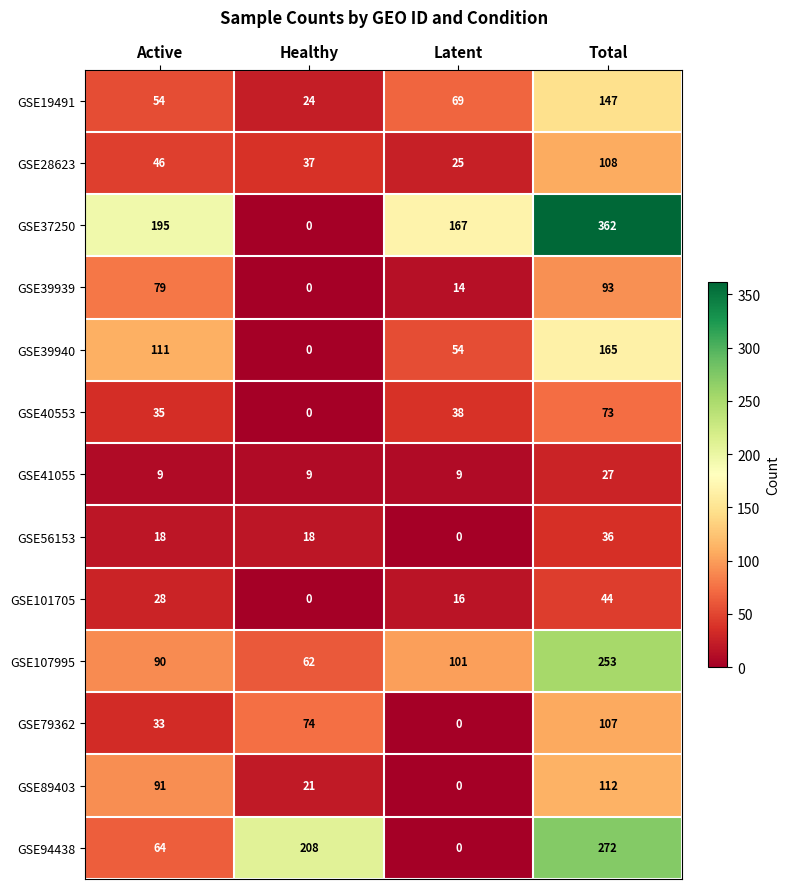

At which category is the sum across all series the highest?

Total